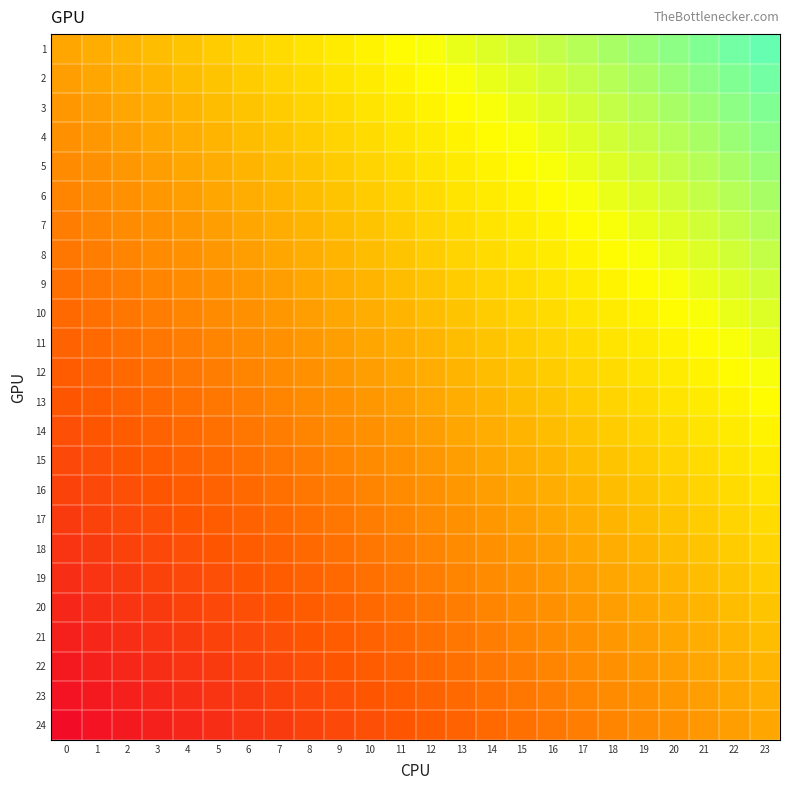

What is the difference between the highest and lowest values at 22?

1.0